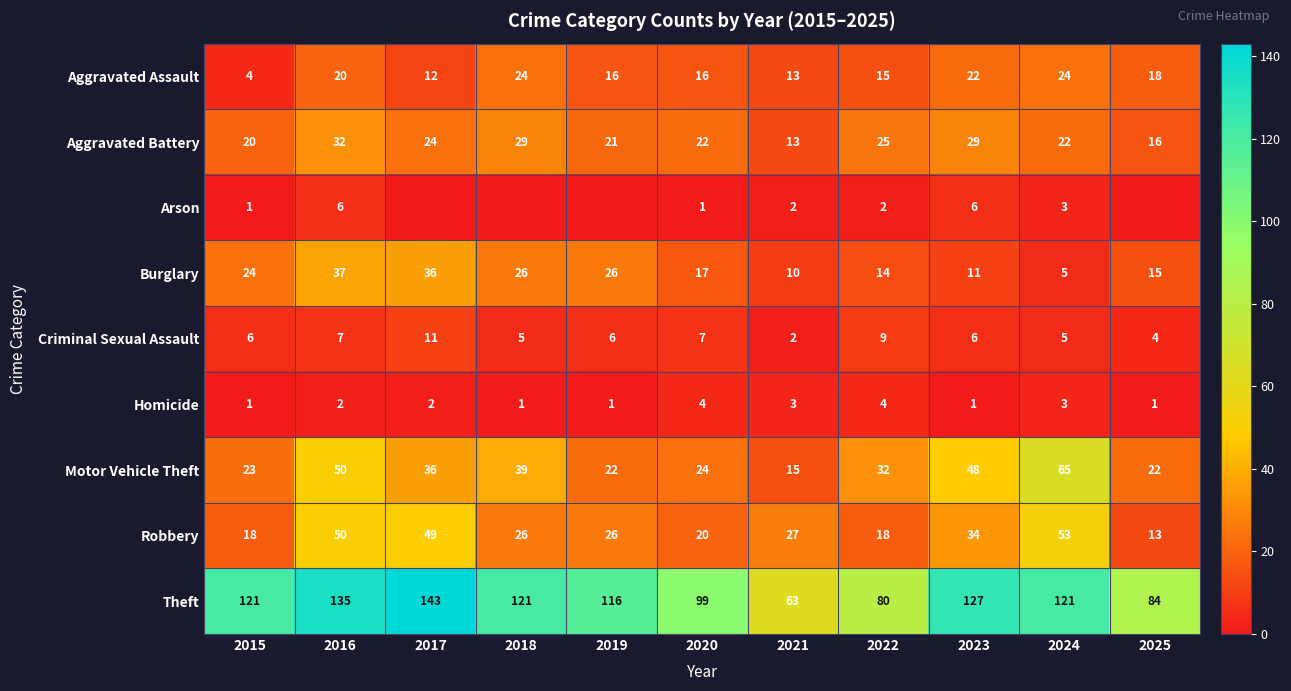

Is the value of Robbery at 2021 greater than the value of Aggravated Battery at 2022?

Yes